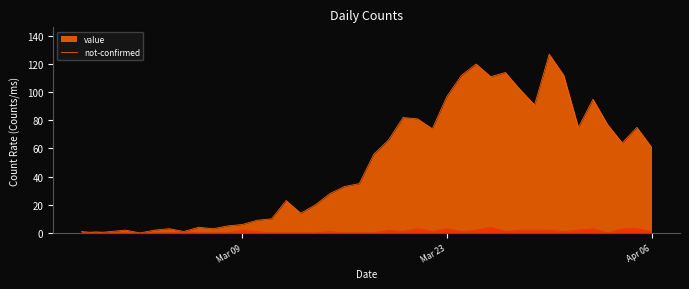

What is the label of the 30th point from the left?

2020-03-27